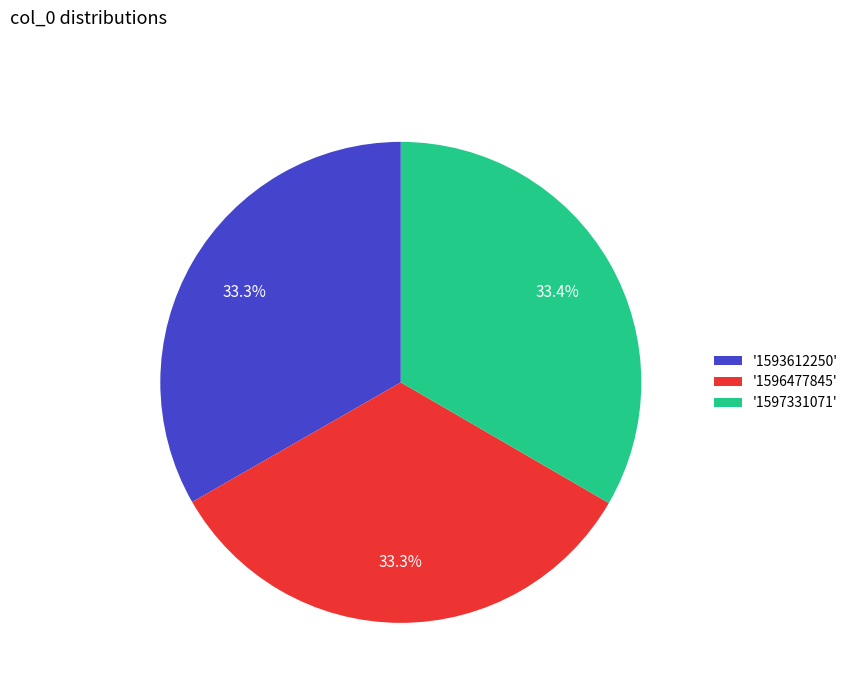

Does '1597331071' account for over 50% of the chart?

No